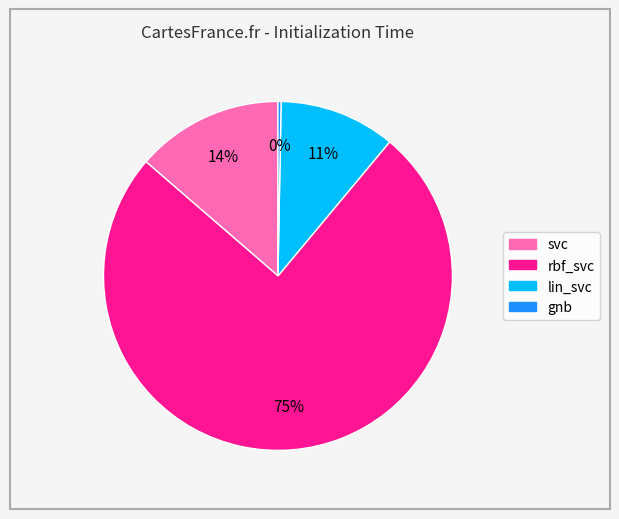

Is the sum of lin_svc and gnb greater than half?

No